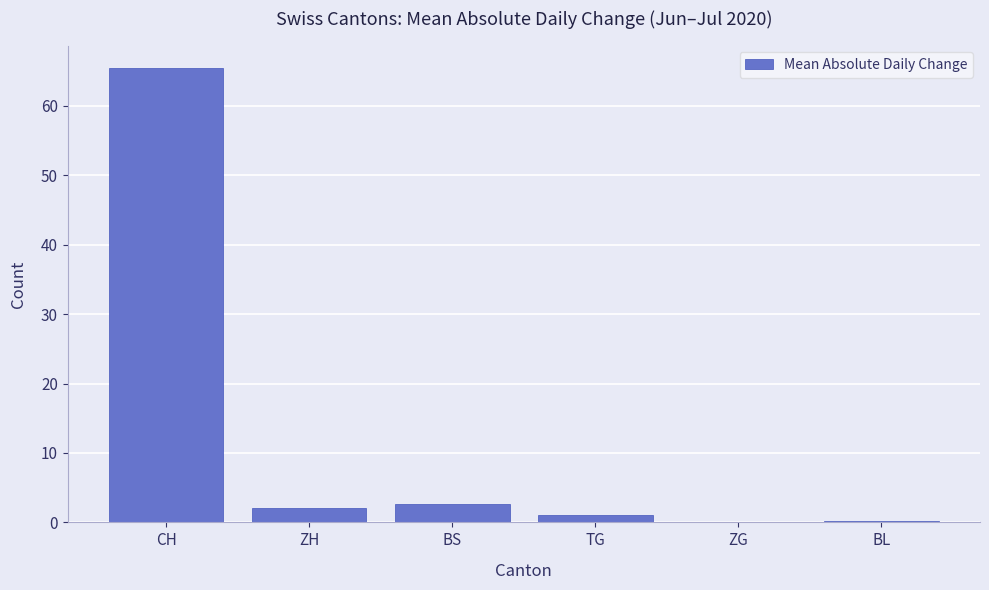

Which label corresponds to the largest value in the chart?

CH